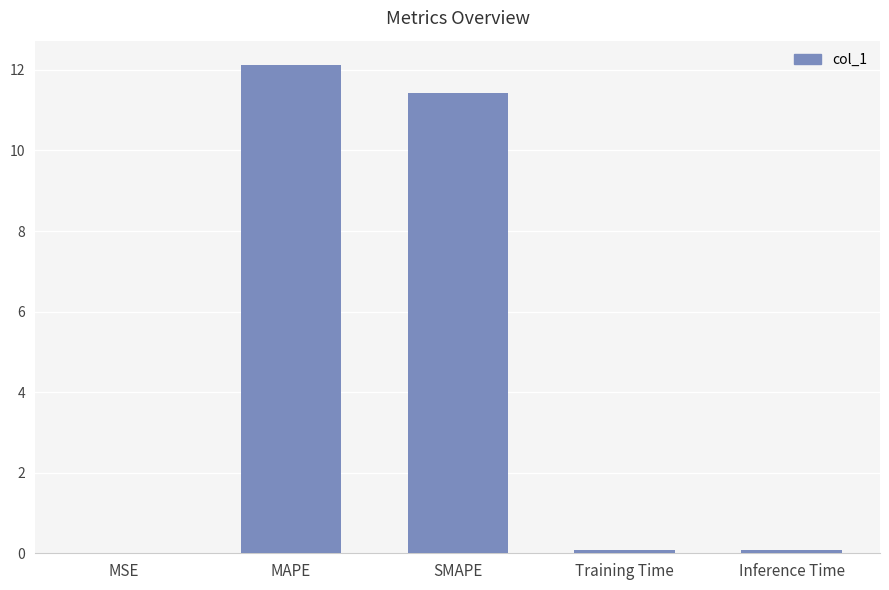

What value does the data have at MAPE?

12.1